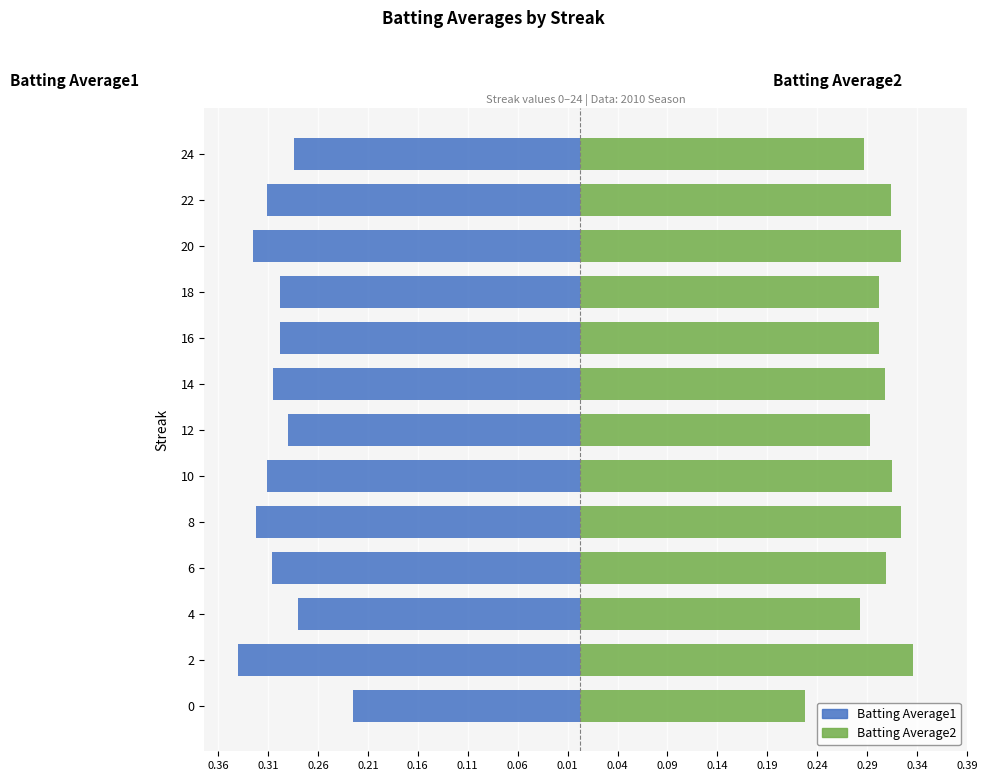

Are the bars grouped side by side (vs. stacked)?

Yes